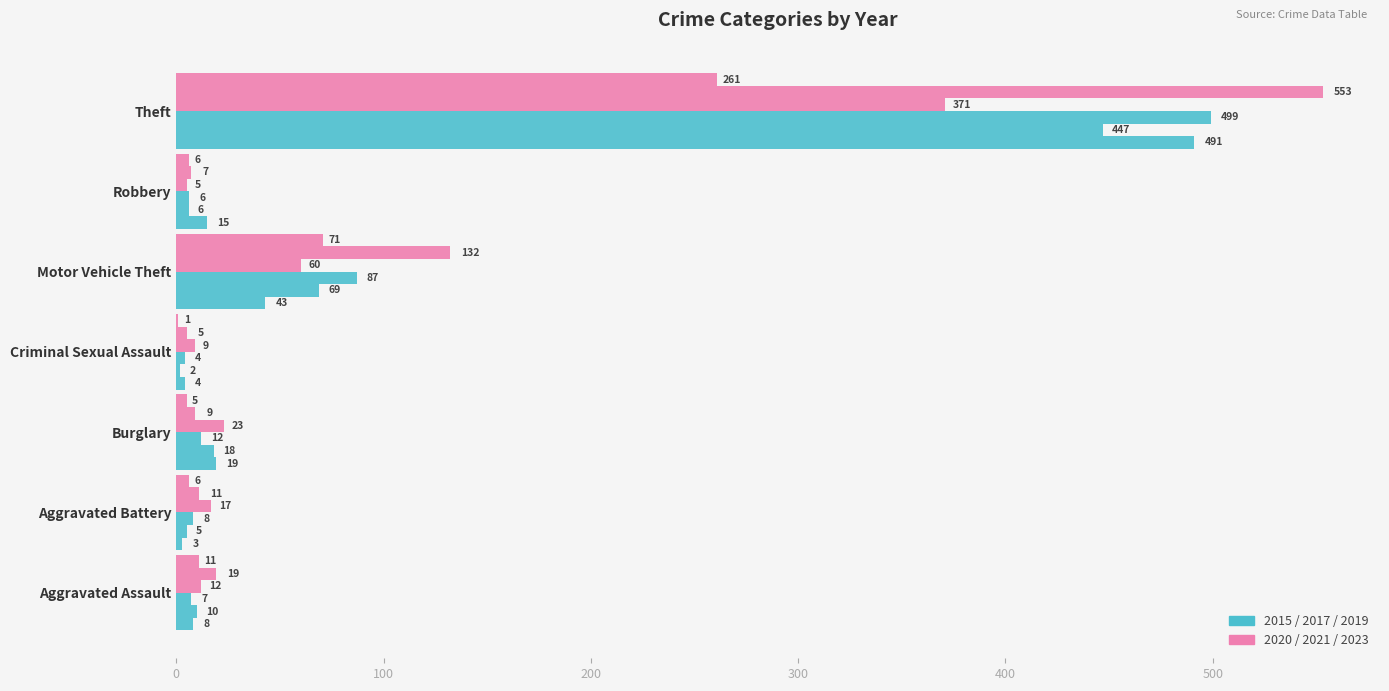

What is the smallest value displayed?

1